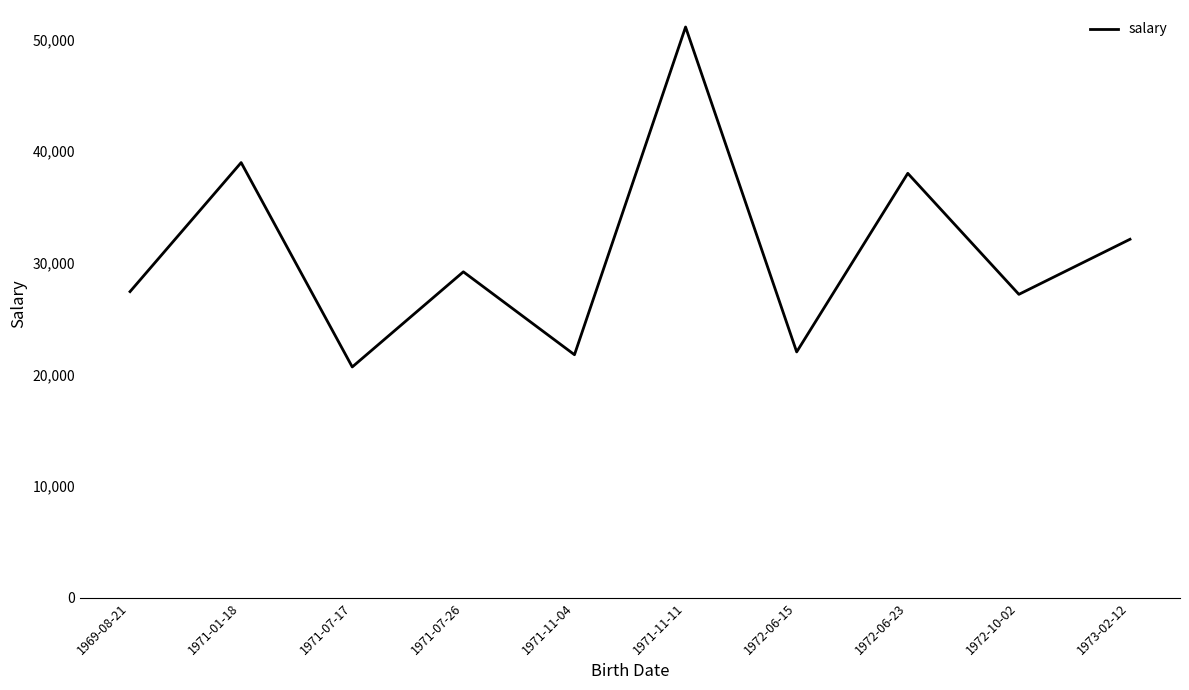

What is the average value?

30851.2